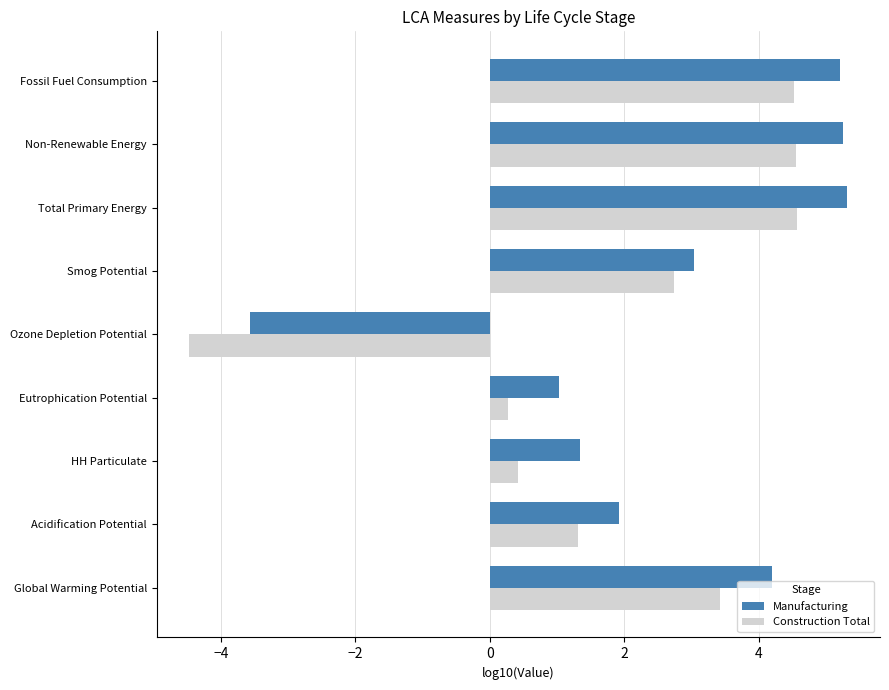

List the series in order of their peak value, highest first.

Manufacturing, Construction Total